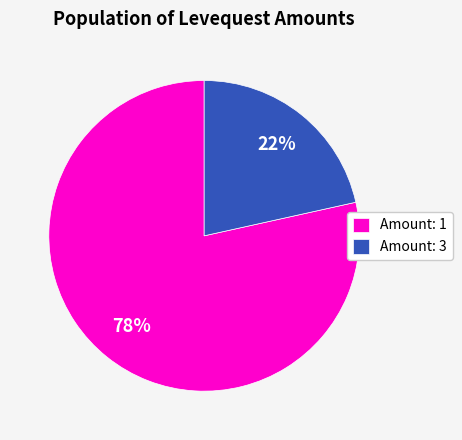

Rank the categories by value from lowest to highest.

Amount: 3, Amount: 1